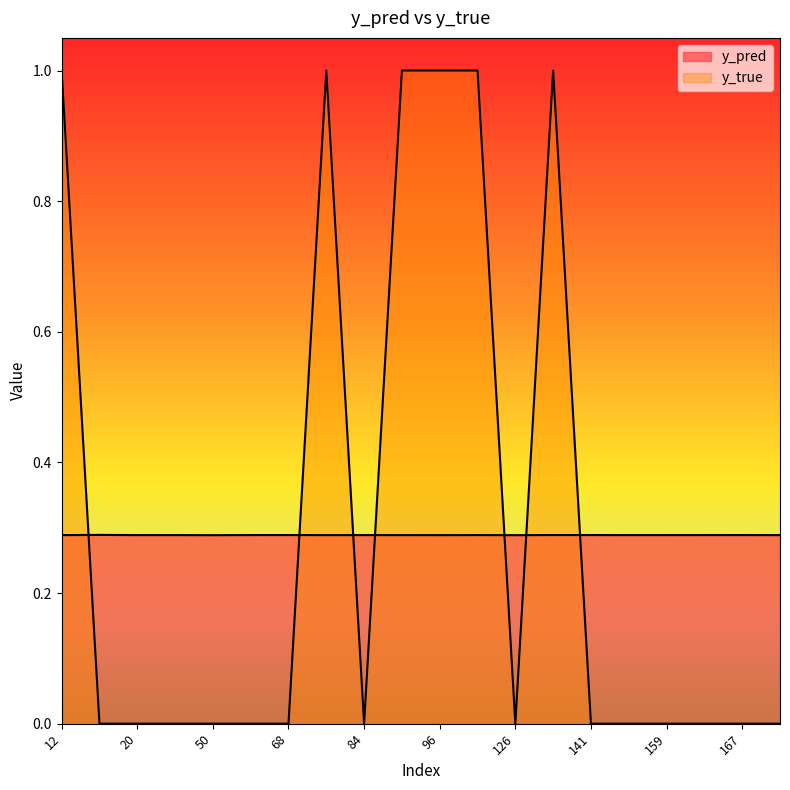

Is the value of y_true at 15 greater than the value of y_pred at 158?

No